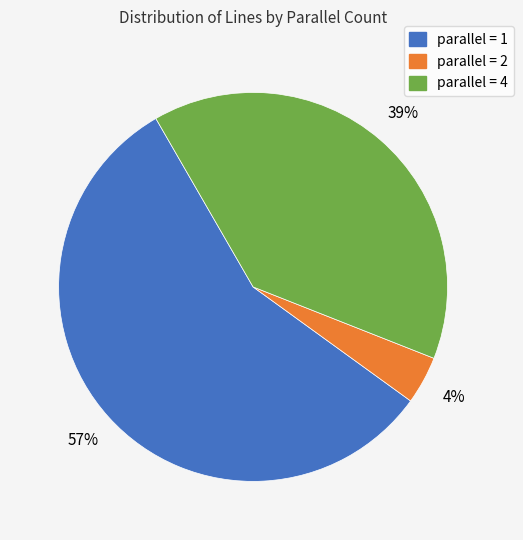

Rank the categories by value from highest to lowest.

parallel = 1, parallel = 4, parallel = 2